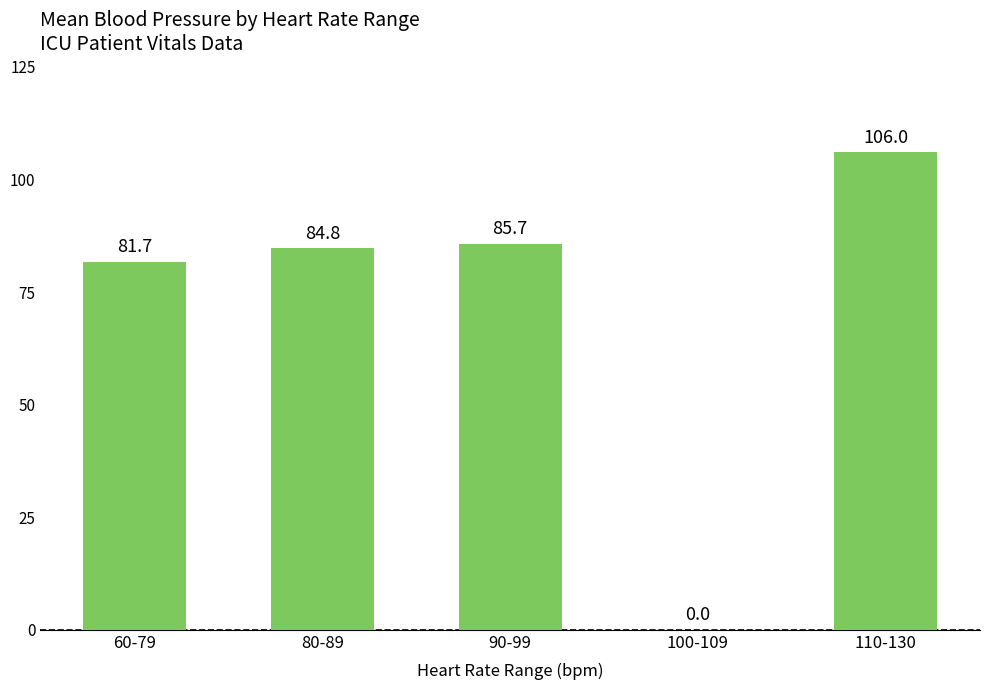

The chart shows a value of -48.1 at 100-109. True or false?

False